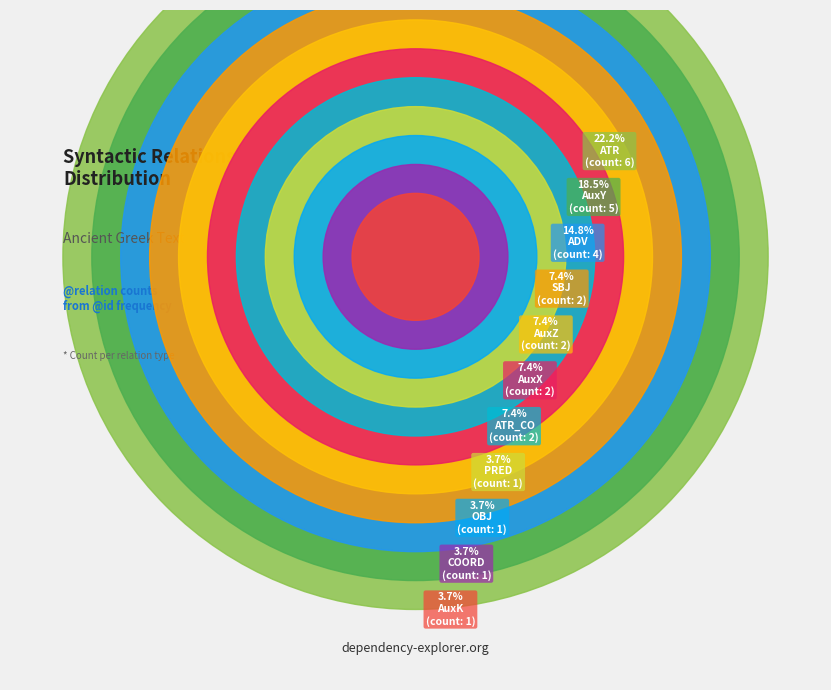

How many slices are in this pie chart?

11